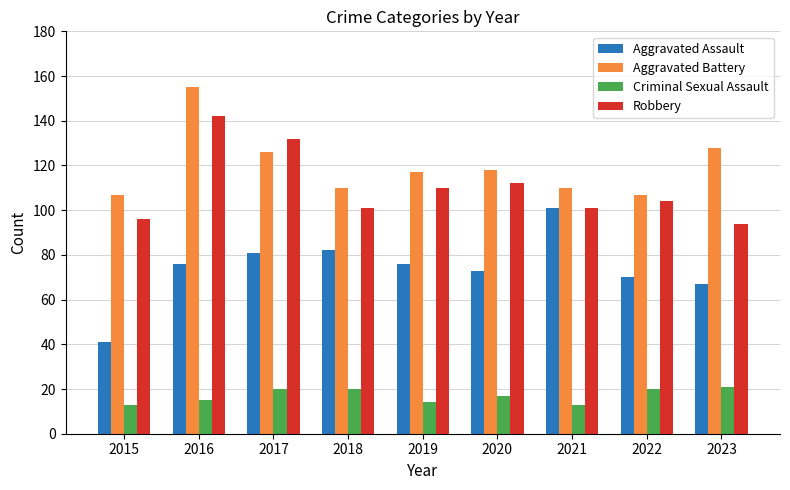

What is the total value across all series at 2019?

317